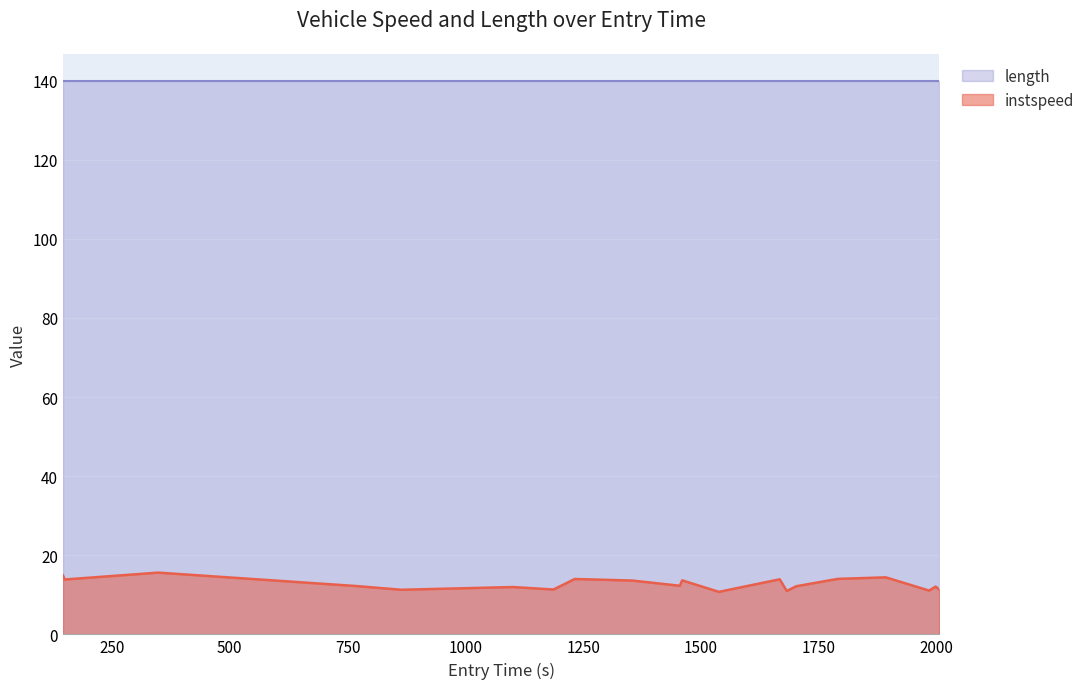

What is the difference between the maximum and minimum values in the instspeed series?

4.9